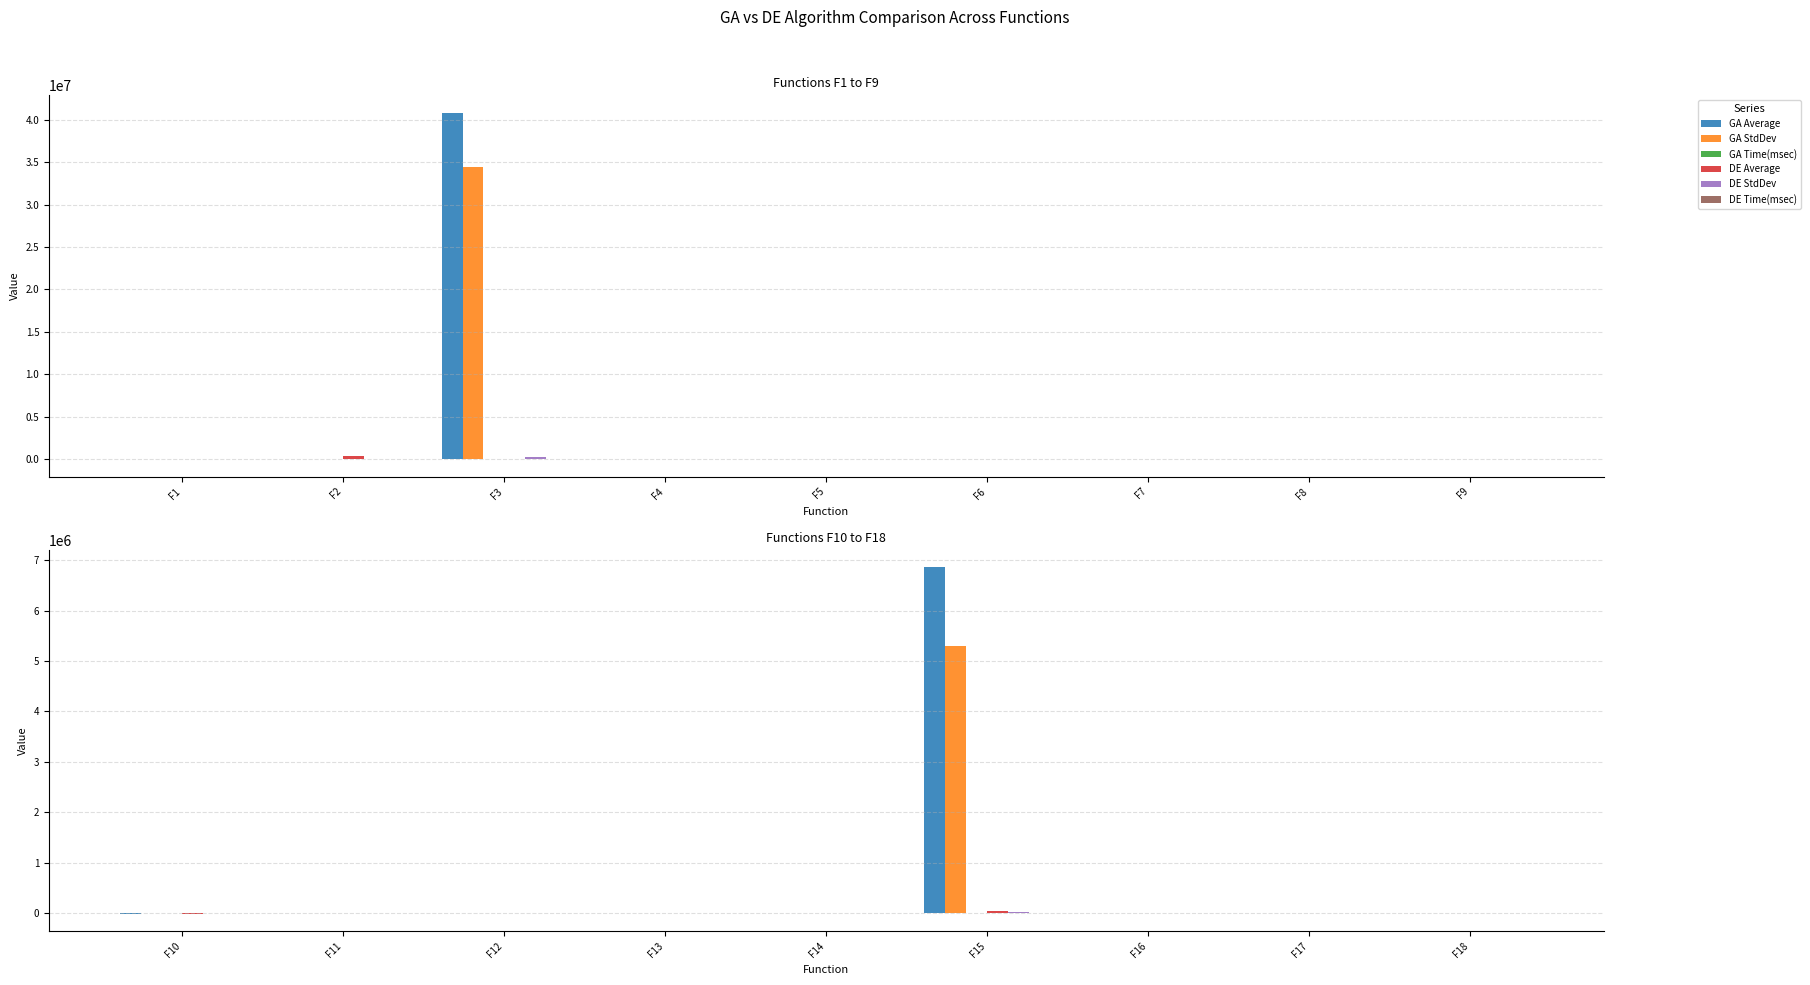

What is the value of the DE StdDev bar at the 8th from the left?

30.4